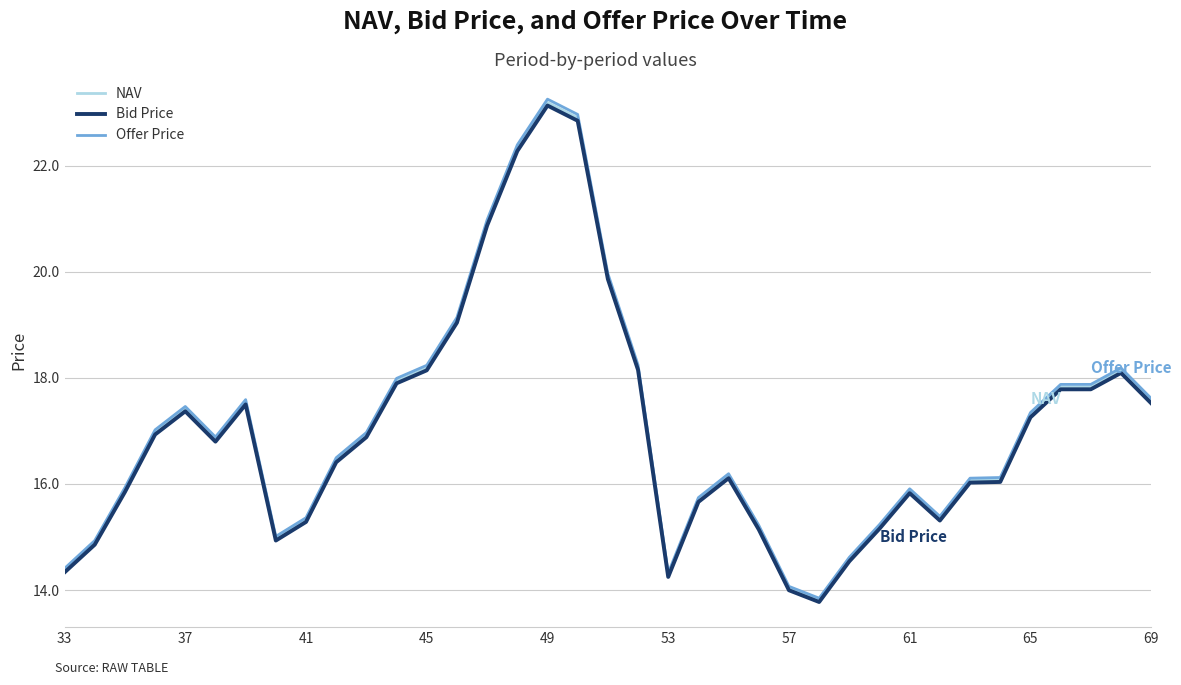

At how many categories does at least one series exceed 22?

3